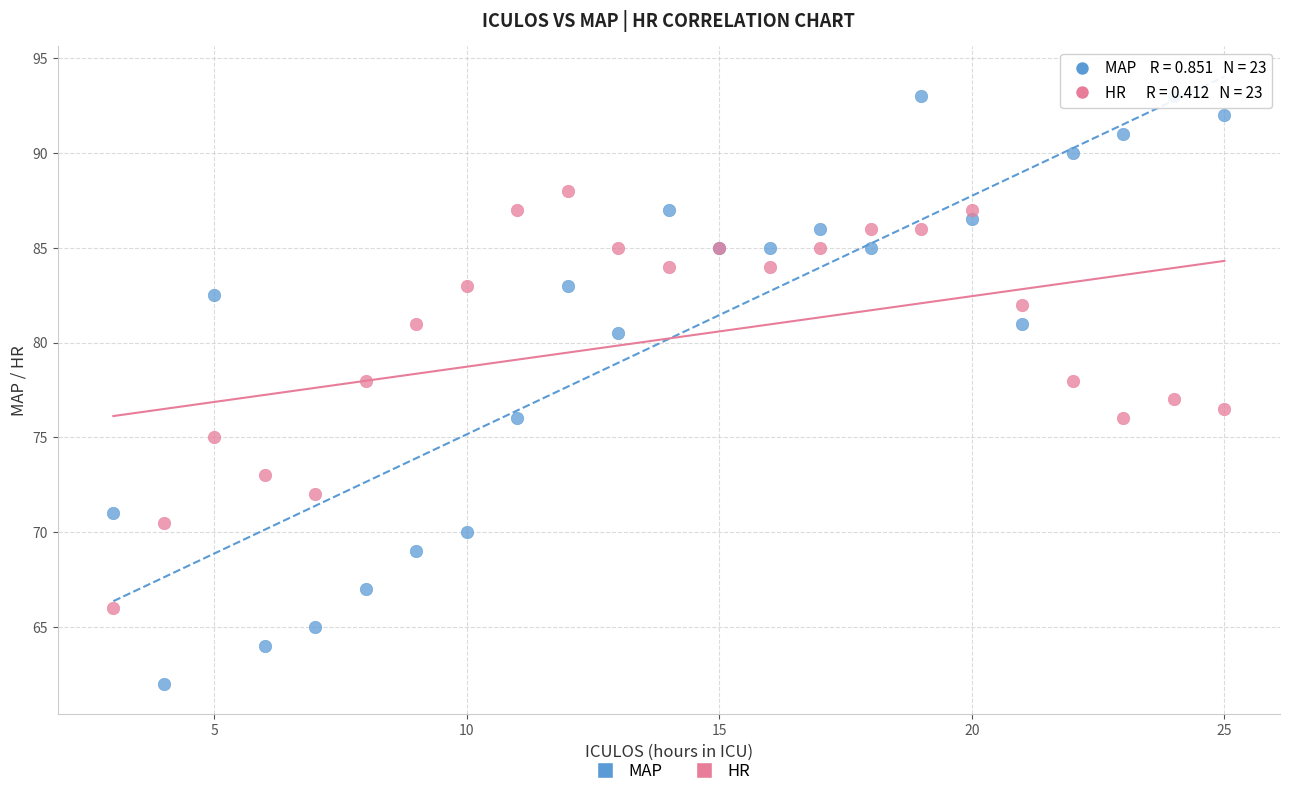

What are all the series names shown in the legend?

MAP, HR